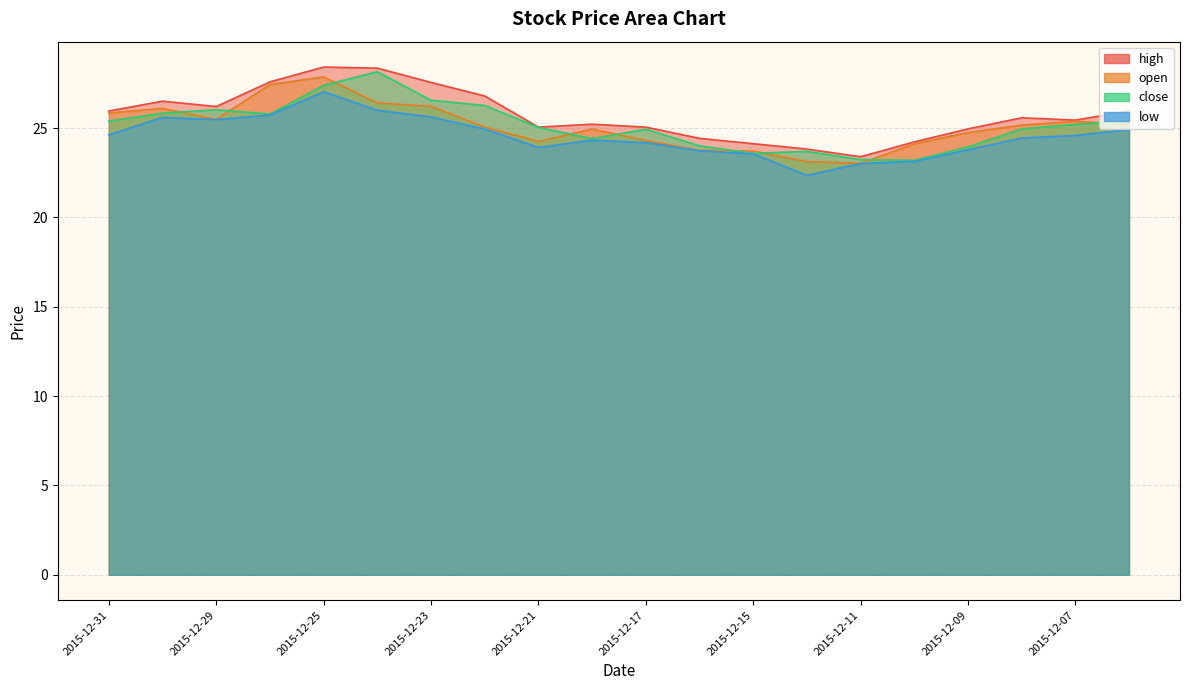

Reading left to right, transcribe all the data shown in this chart.

high: 2015-12-31=26.0	2015-12-30=26.5	2015-12-29=26.2	2015-12-28=27.6	2015-12-25=28.4	2015-12-24=28.4	2015-12-23=27.6	2015-12-22=26.8	2015-12-21=25.1	2015-12-18=25.2	2015-12-17=25.1	2015-12-16=24.4	2015-12-15=24.1	2015-12-14=23.8	2015-12-11=23.4	2015-12-10=24.2	2015-12-09=25.0	2015-12-08=25.6	2015-12-07=25.4	2015-12-04=26.0
open: 2015-12-31=25.9	2015-12-30=26.1	2015-12-29=25.5	2015-12-28=27.4	2015-12-25=27.9	2015-12-24=26.4	2015-12-23=26.2	2015-12-22=25.1	2015-12-21=24.3	2015-12-18=24.9	2015-12-17=24.3	2015-12-16=23.8	2015-12-15=23.7	2015-12-14=23.1	2015-12-11=23.0	2015-12-10=24.1	2015-12-09=24.8	2015-12-08=25.2	2015-12-07=25.4	2015-12-04=25.2
close: 2015-12-31=25.4	2015-12-30=25.8	2015-12-29=26.0	2015-12-28=25.8	2015-12-25=27.4	2015-12-24=28.2	2015-12-23=26.6	2015-12-22=26.3	2015-12-21=25.0	2015-12-18=24.4	2015-12-17=24.9	2015-12-16=24.0	2015-12-15=23.6	2015-12-14=23.7	2015-12-11=23.2	2015-12-10=23.2	2015-12-09=23.9	2015-12-08=25.0	2015-12-07=25.2	2015-12-04=25.4
low: 2015-12-31=24.6	2015-12-30=25.6	2015-12-29=25.5	2015-12-28=25.7	2015-12-25=27.0	2015-12-24=26.0	2015-12-23=25.6	2015-12-22=24.9	2015-12-21=23.9	2015-12-18=24.3	2015-12-17=24.2	2015-12-16=23.7	2015-12-15=23.6	2015-12-14=22.4	2015-12-11=23.0	2015-12-10=23.1	2015-12-09=23.8	2015-12-08=24.4	2015-12-07=24.6	2015-12-04=24.9